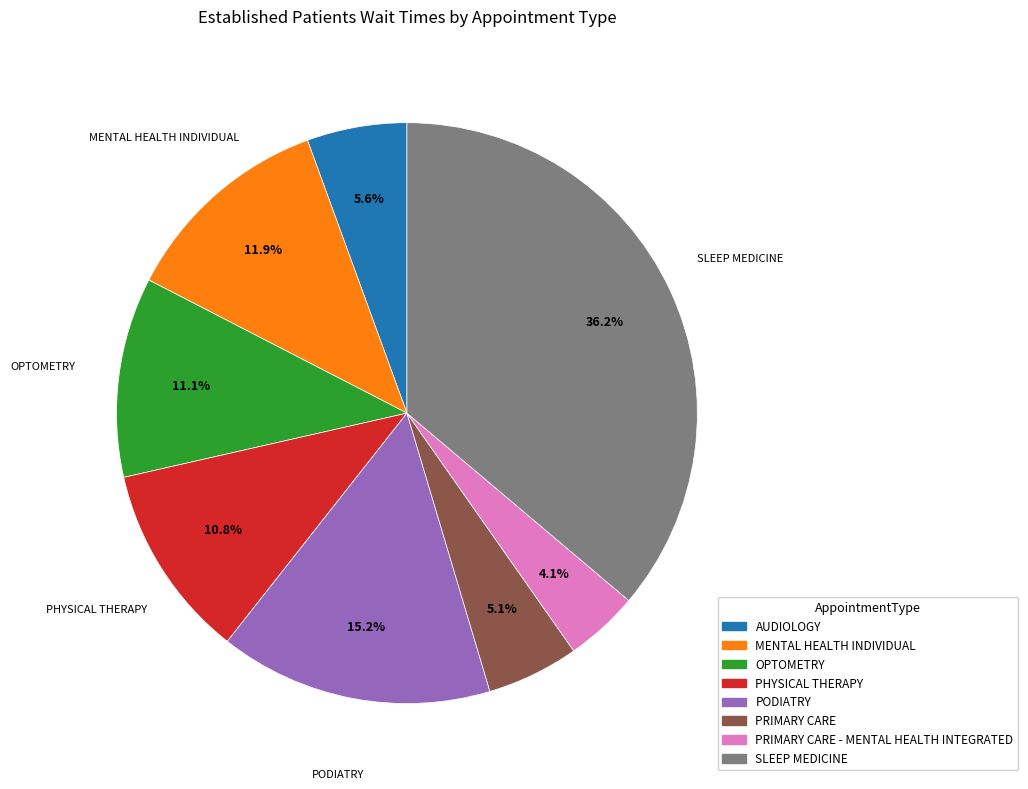

Is there a majority slice in this chart?

No